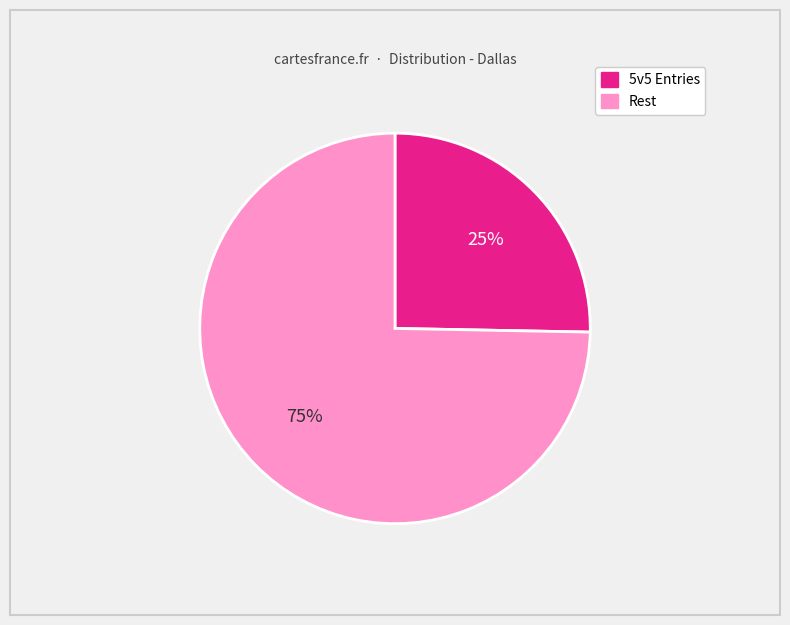

Does any single category account for the majority?

Yes